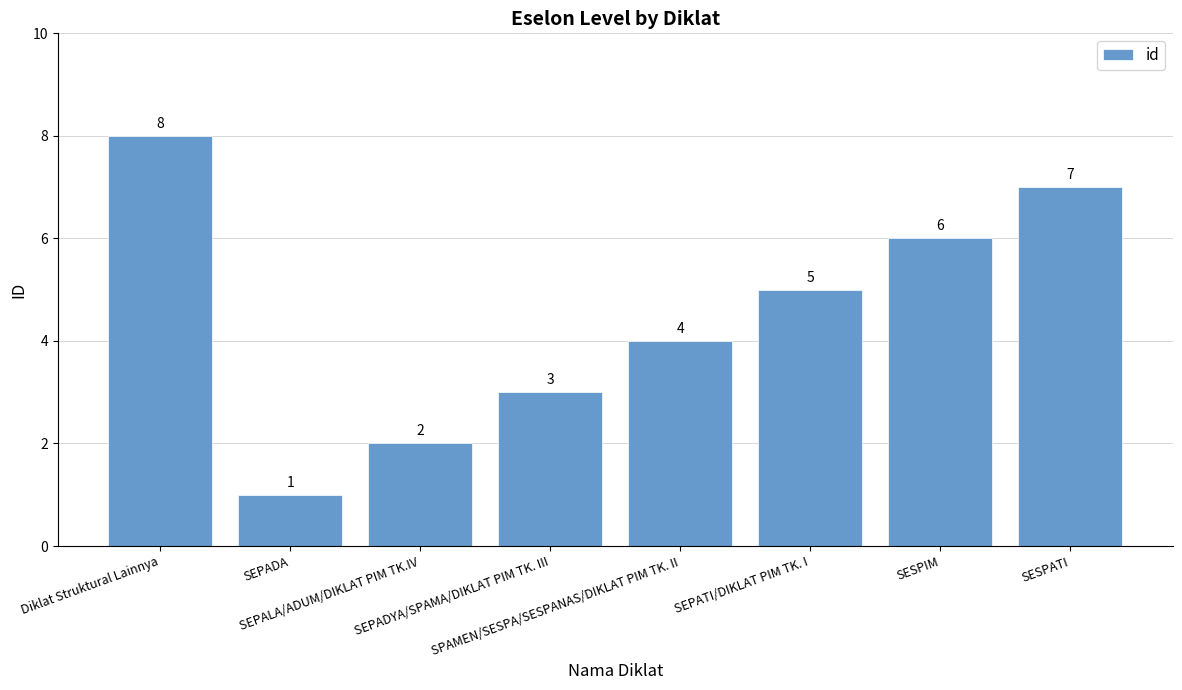

What is the difference between the maximum and second lowest values?

6